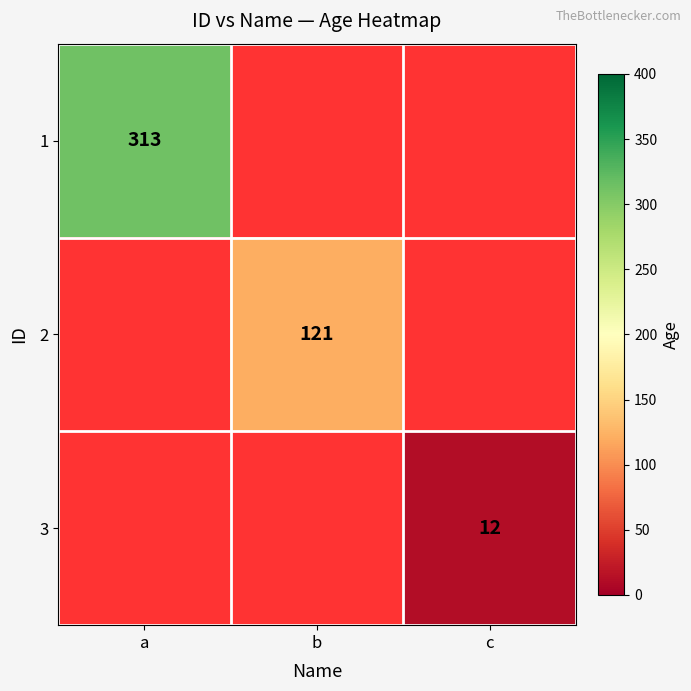

How many categories are shown in the chart?

3